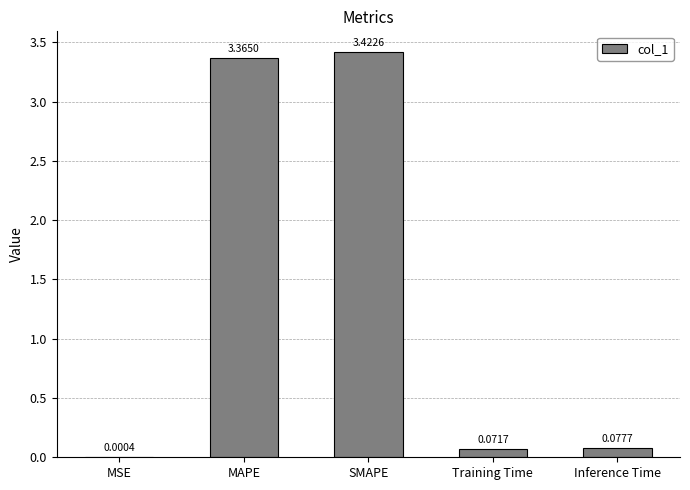

Between MAPE and SMAPE, which is larger?

SMAPE